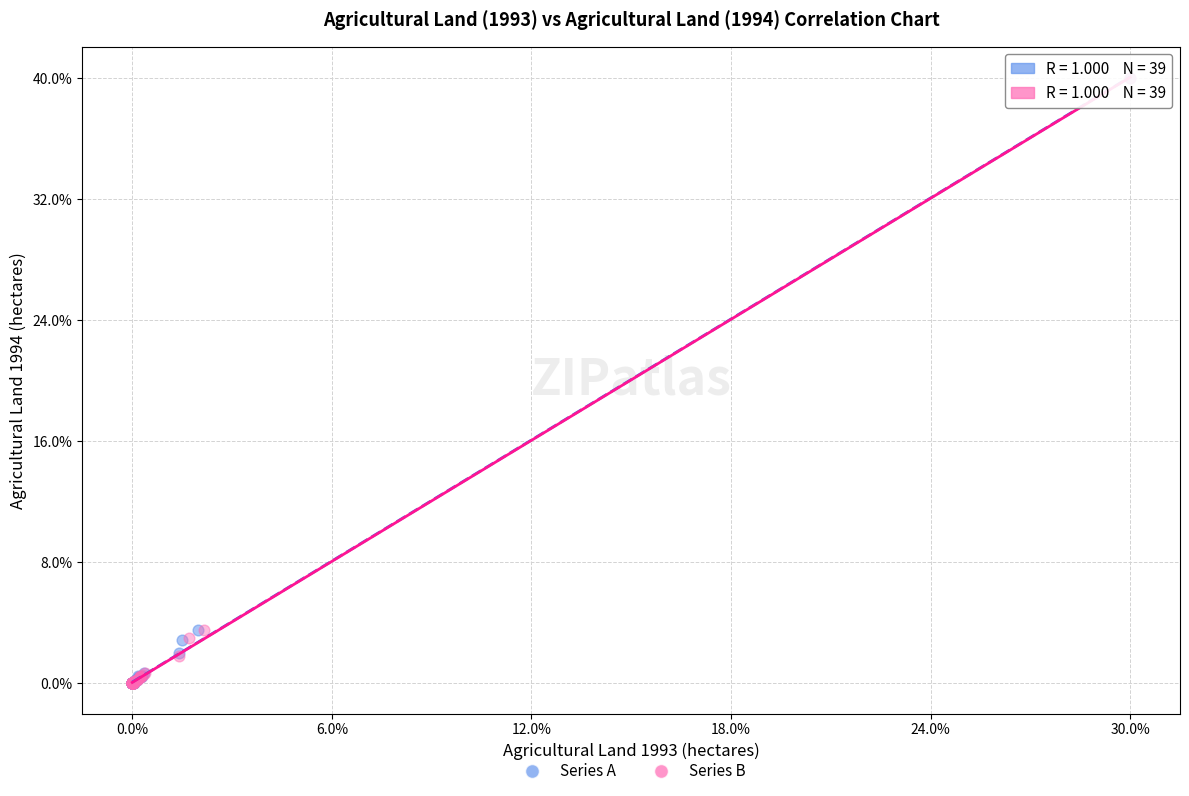

What are all the series names shown in the legend?

Series A, Series B